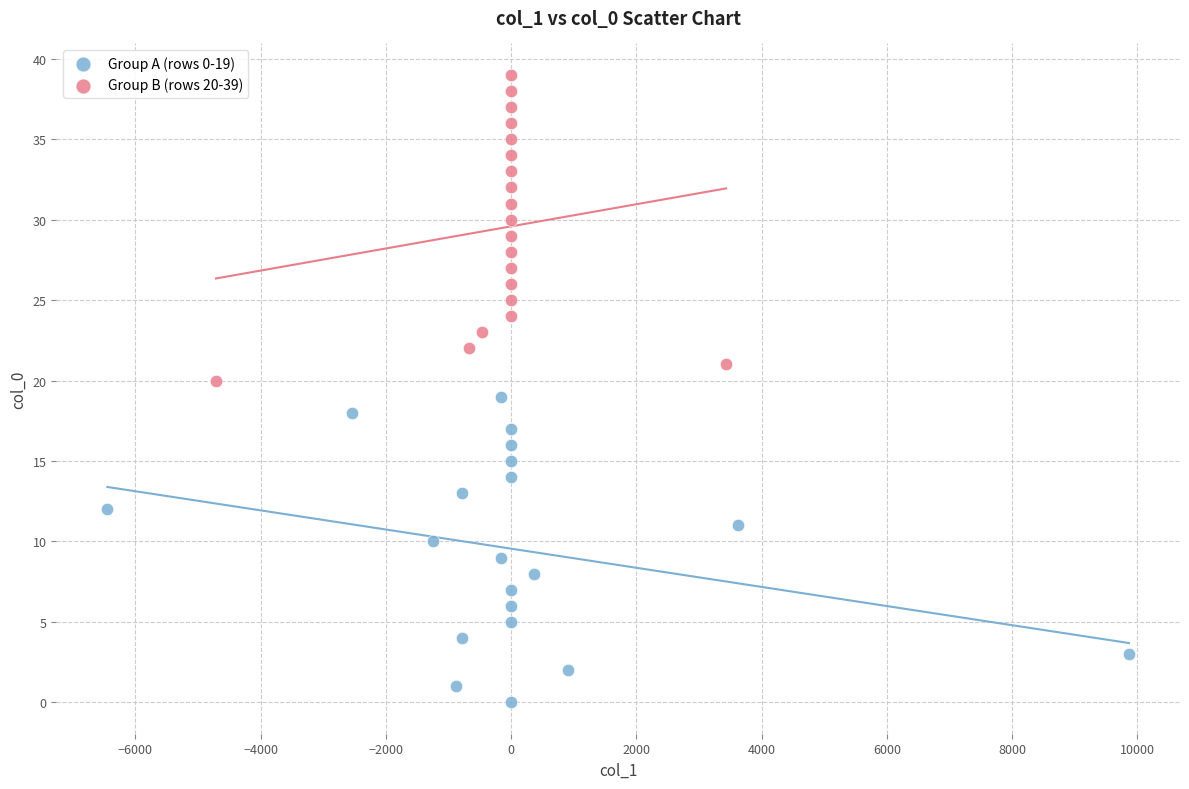

What are all the series names shown in the legend?

Group A (rows 0-19), Group B (rows 20-39)